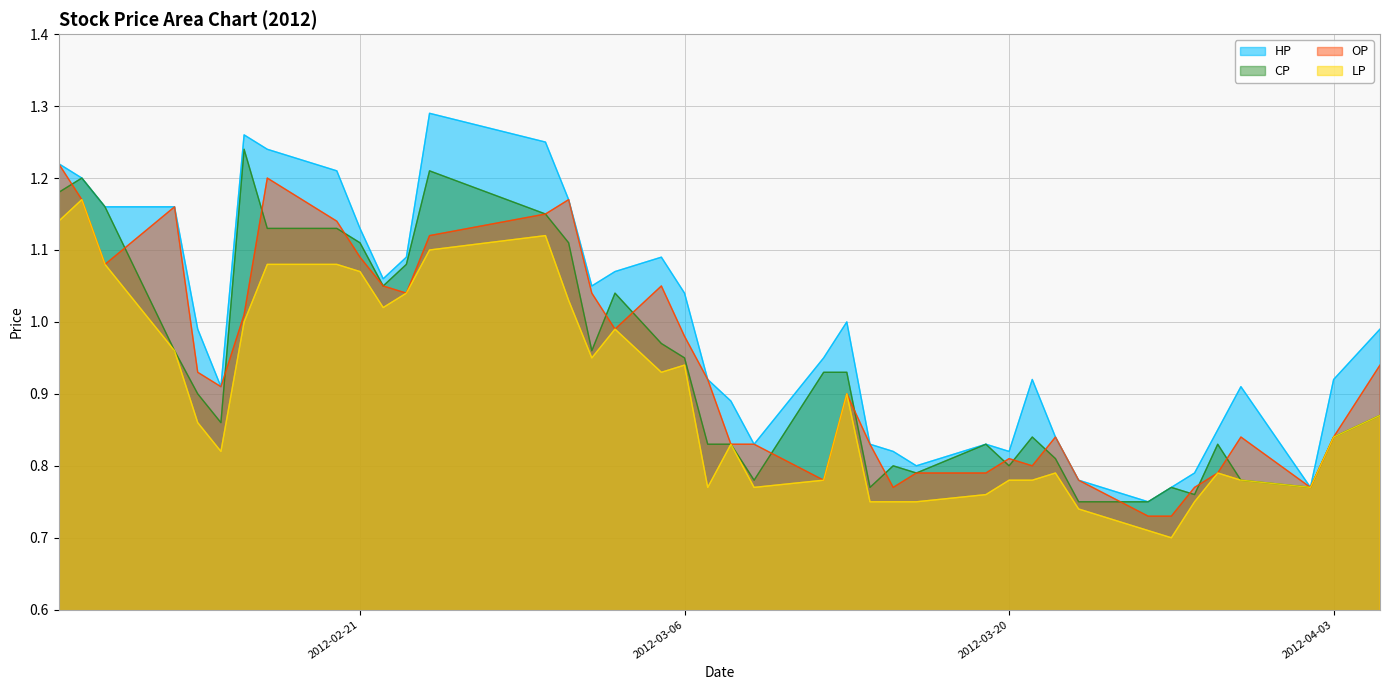

What is the maximum value shown in the chart?

1.3